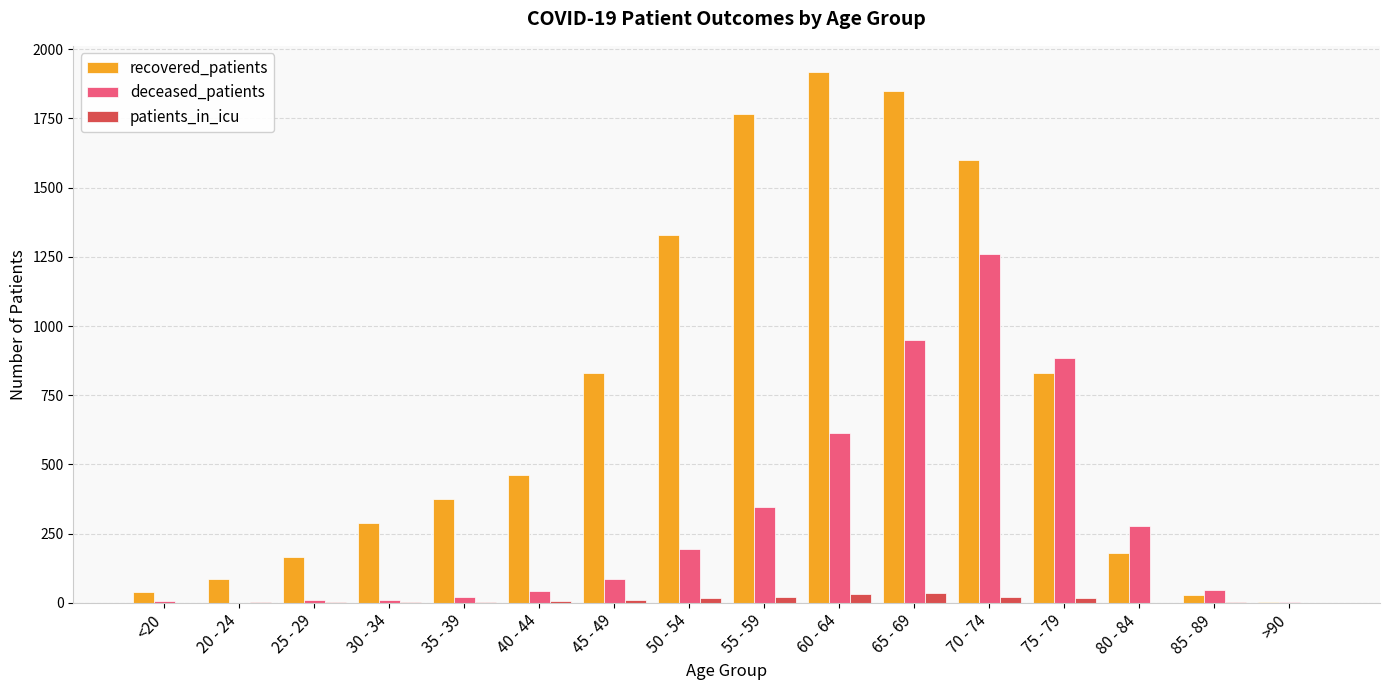

Which series has the largest total across all categories?

recovered_patients